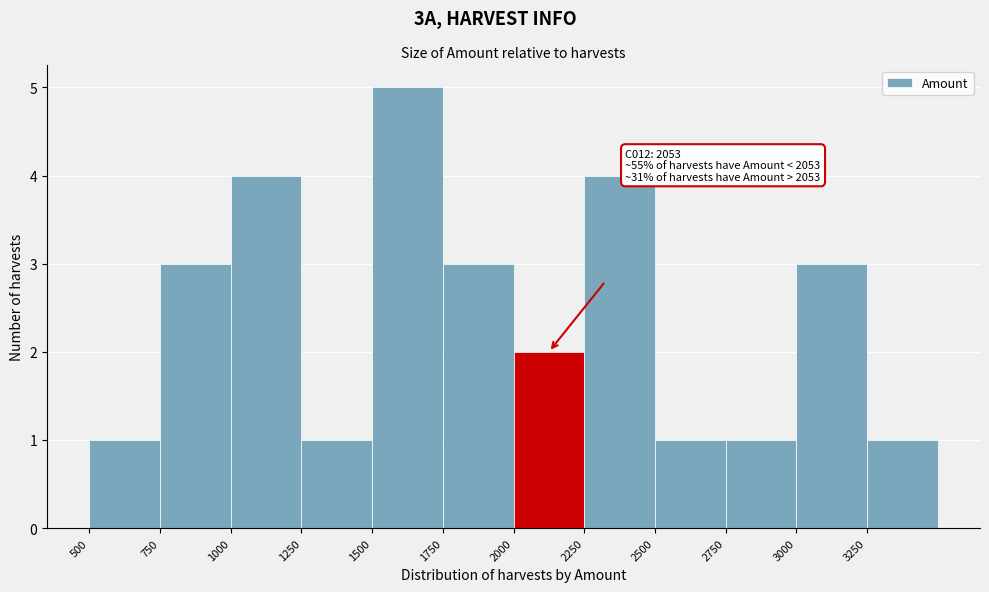

Over which range of the x-axis is the bar tallest?

1500 to 1750